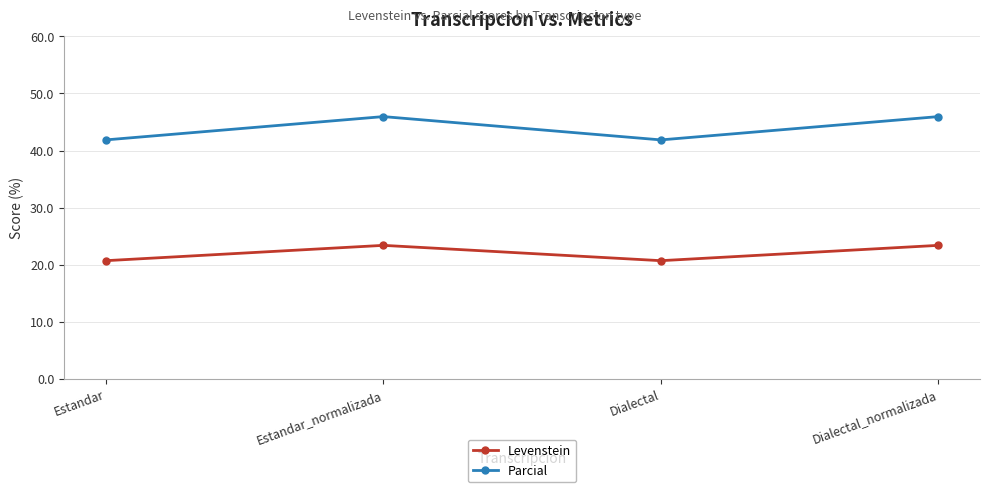

True or false: Parcial and Levenstein cross at least once.

False